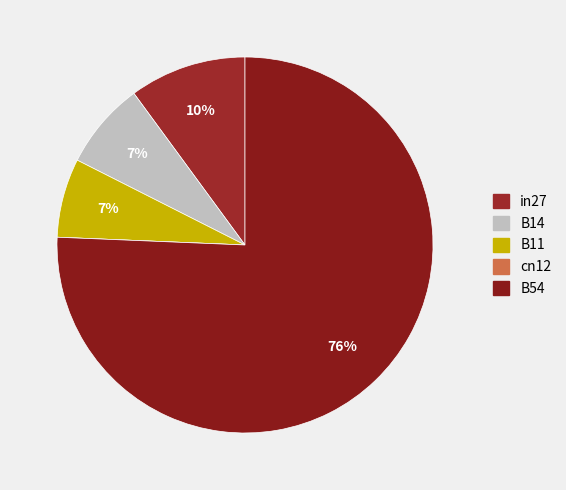

How many slices are in this pie chart?

5